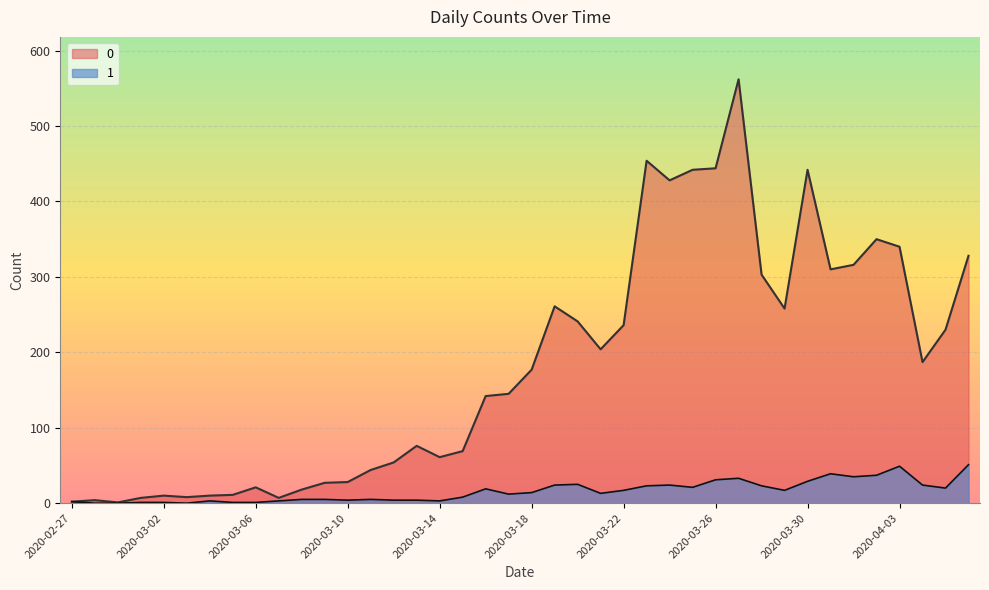

What value does the 0 series have at 2020-03-21, to the nearest 100?

200